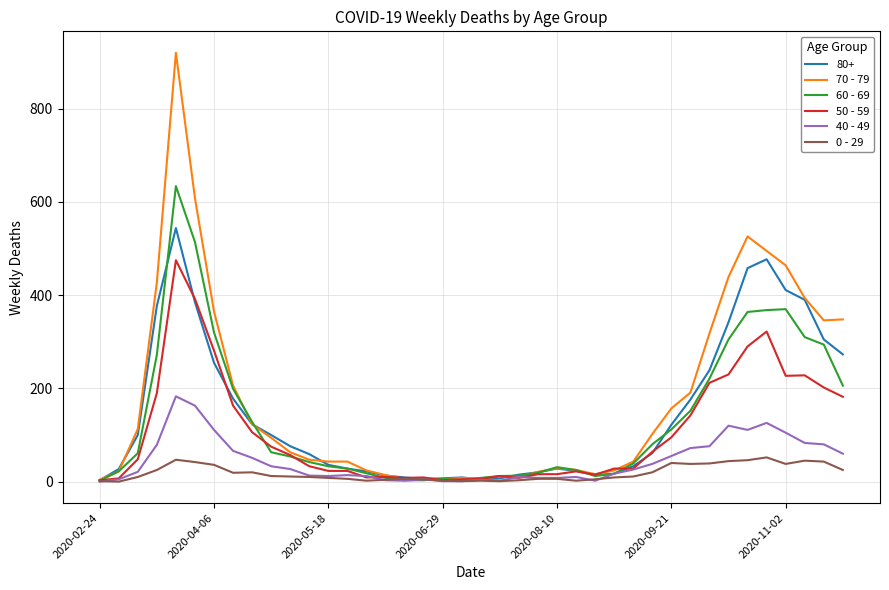

What are all the series names shown in the legend?

80+, 70 - 79, 60 - 69, 50 - 59, 40 - 49, 0 - 29